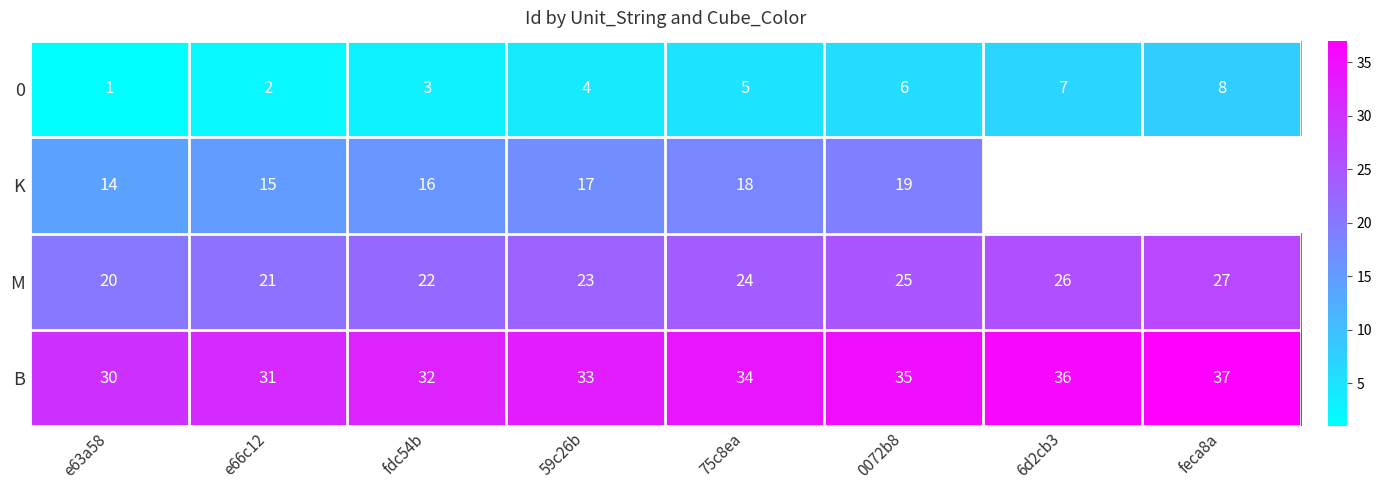

What is the maximum value shown in the chart?

37.0